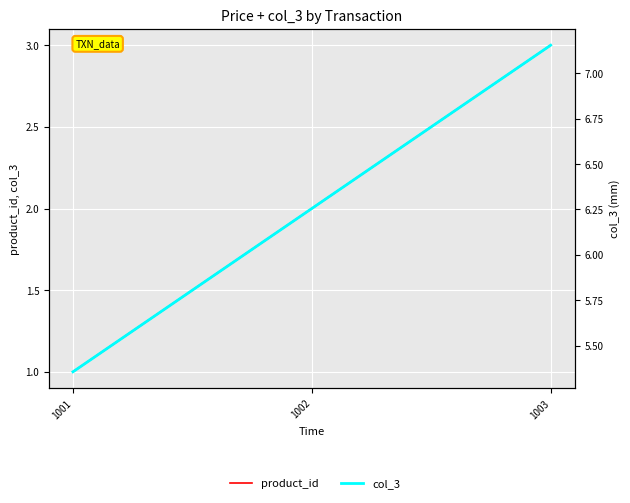

True or false: product_id has a value of 3.0 at 1003.

True